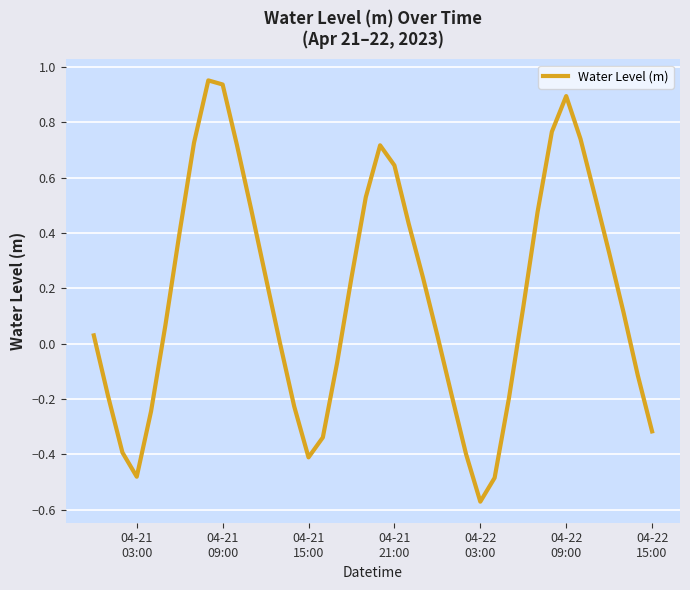

What is the difference between the maximum and minimum values?

1.5